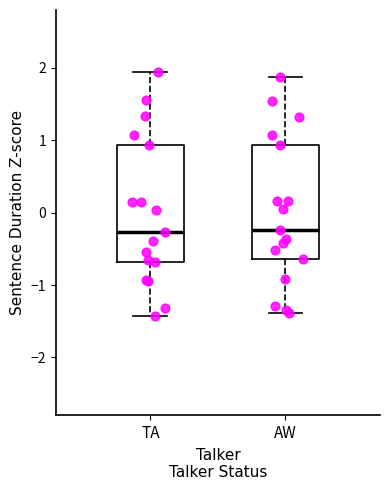

Reading left to right, transcribe this box plot: for each box, give where its median line is, the range the box spans, and where its two whiskers end, as read against the y-axis. The values are not printed on the chart, so give them approximately, as read against the axis.

TA: median -0.3, box -0.7 to 0.9, whiskers -1.4 to 1.9
AW: median -0.2, box -0.6 to 0.9, whiskers -1.4 to 1.9